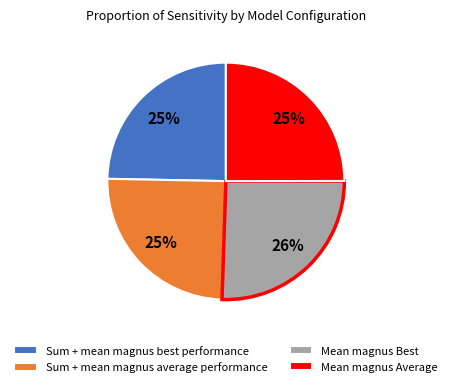

To the nearest percent, what is the combined percentage of Sum + mean magnus best performance and Mean magnus Average?

50%